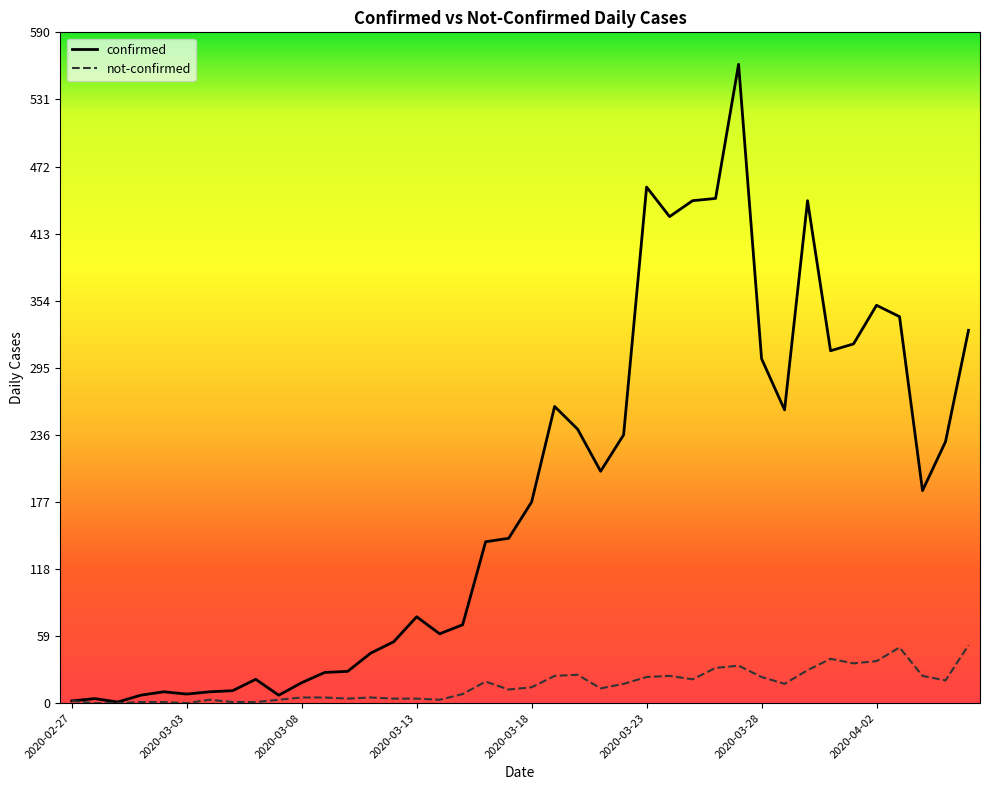

List the series in order of their peak value, highest first.

confirmed, not-confirmed